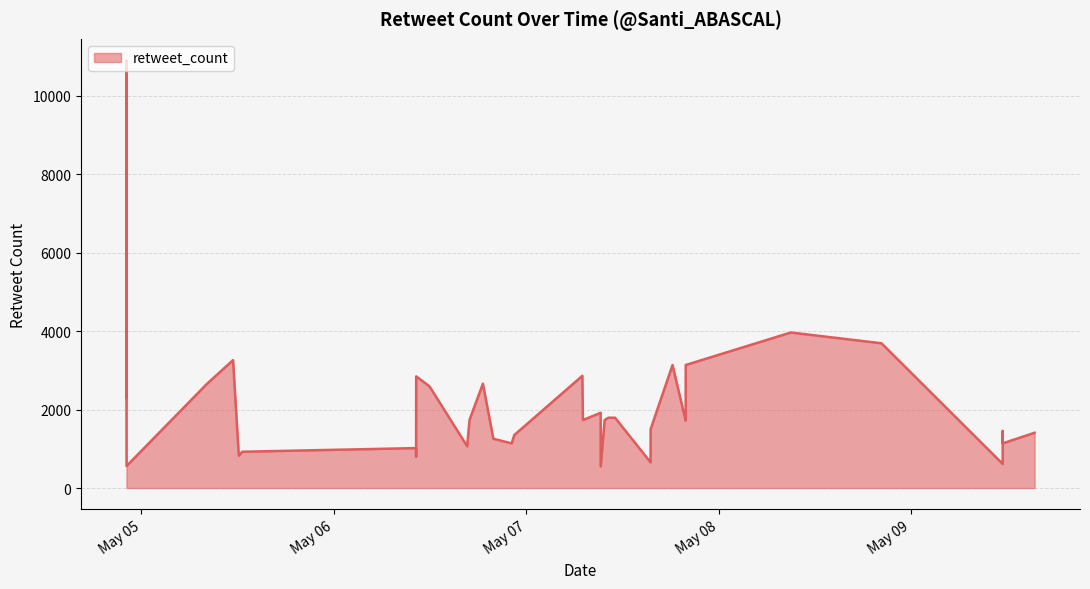

How many values are below 1777?

20